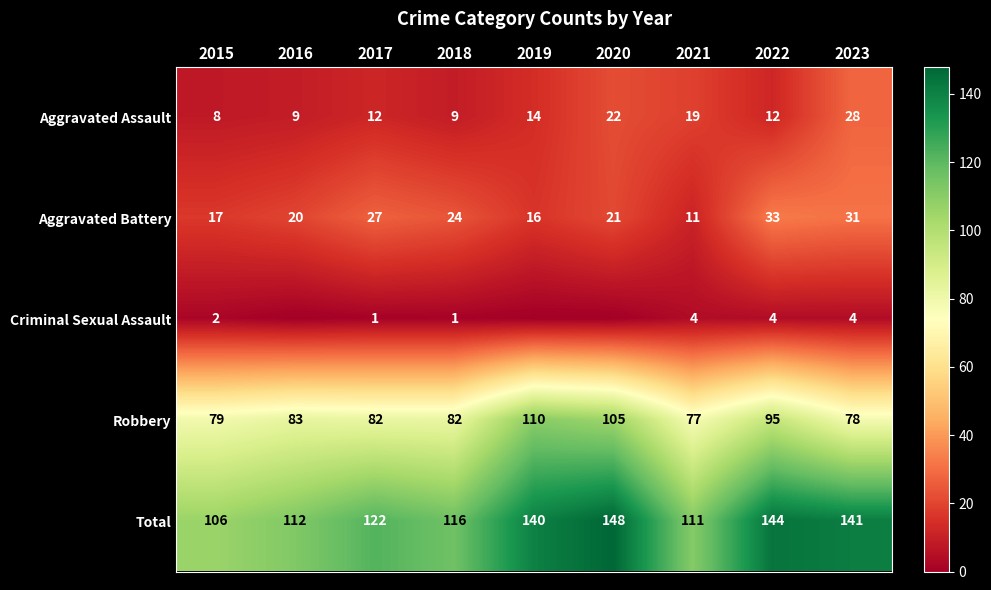

Between 2019 and 2021, which is larger?

2021